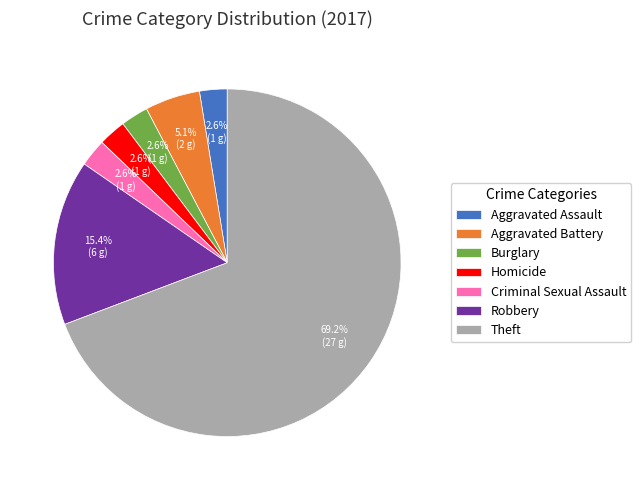

What percentage is the Aggravated Battery slice, to the nearest percent?

5%